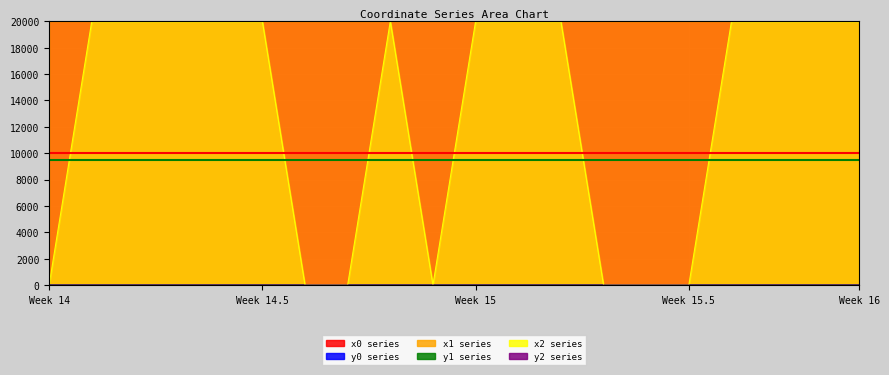

What is the maximum value for x0 series?

19999.9